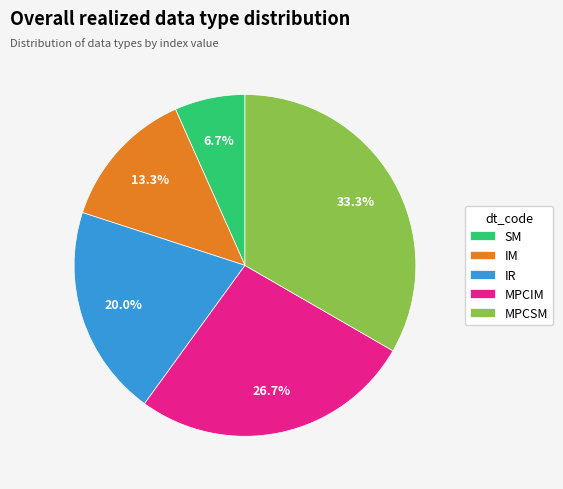

Is there a majority slice in this chart?

No